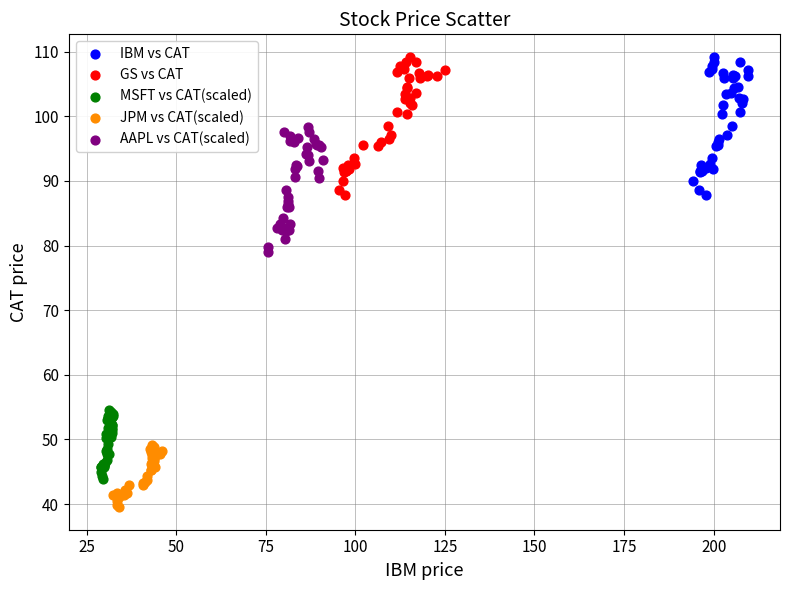

Which series reaches the minimum Y coordinate?

JPM vs CAT(scaled)